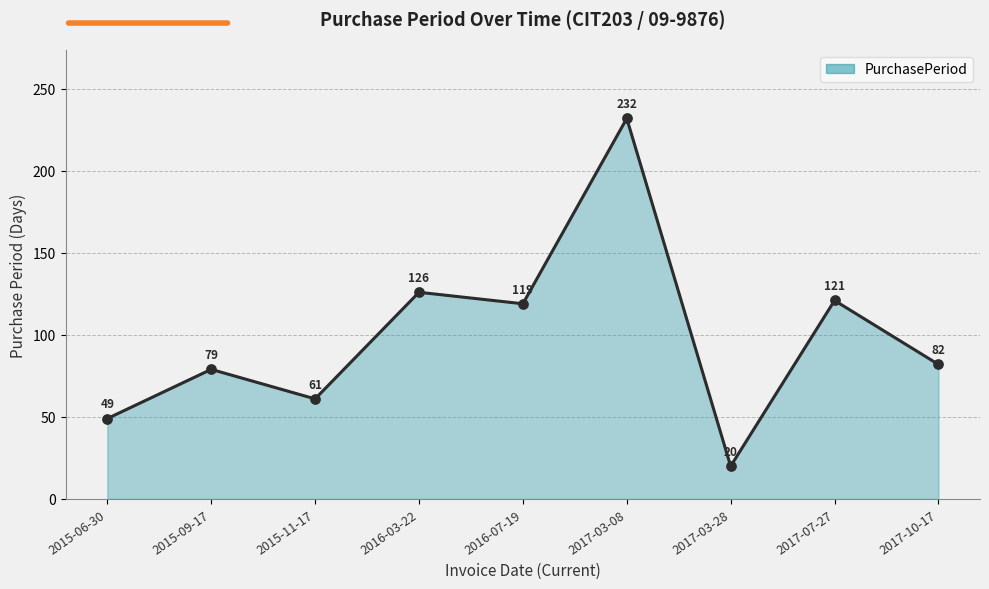

Approximately how many times larger is the value at 2017-03-08 compared to 2017-03-28?

11.6